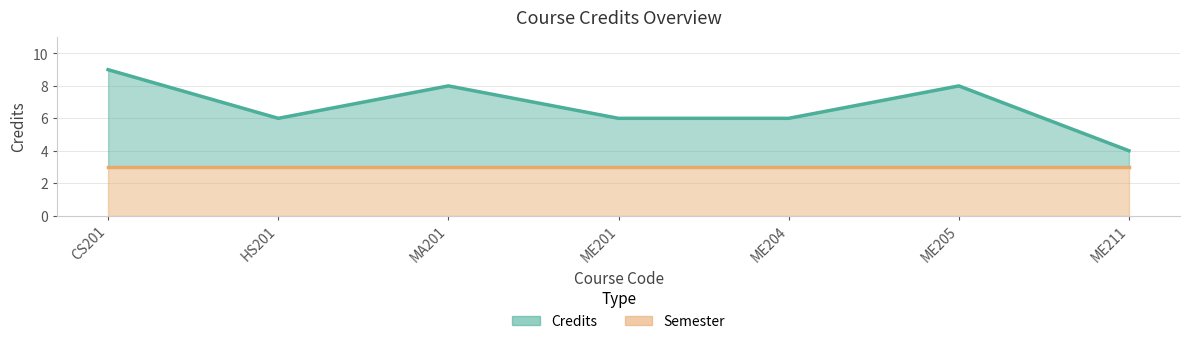

What is the sum of all values?

47